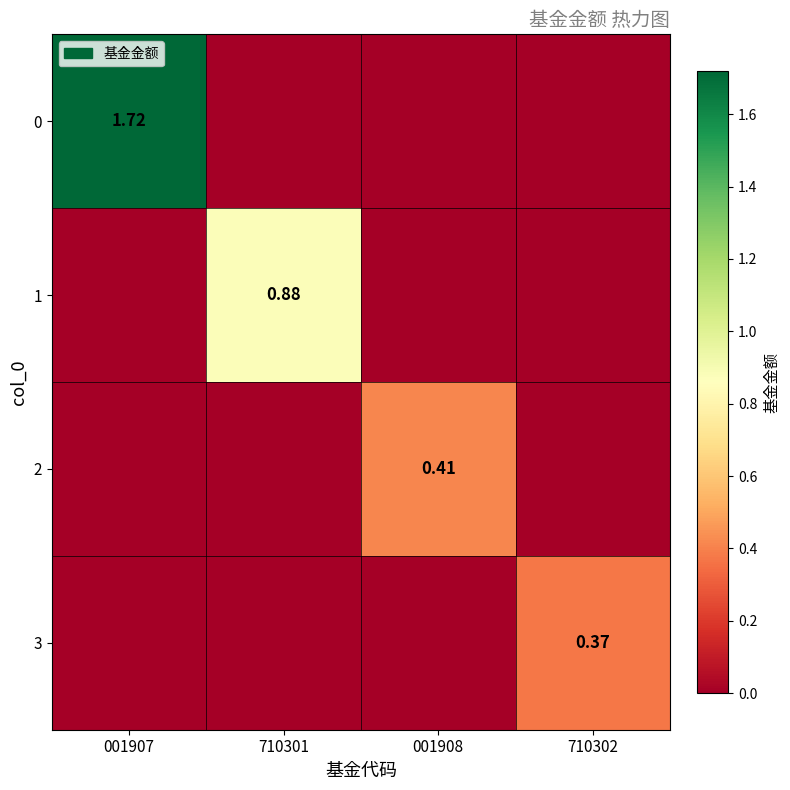

Is it true that 3 equals -0.2 at 001907?

False